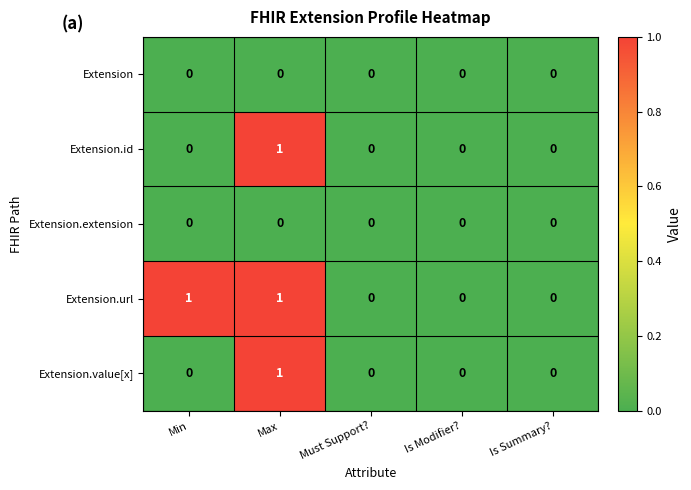

How many data points does each series have?

5